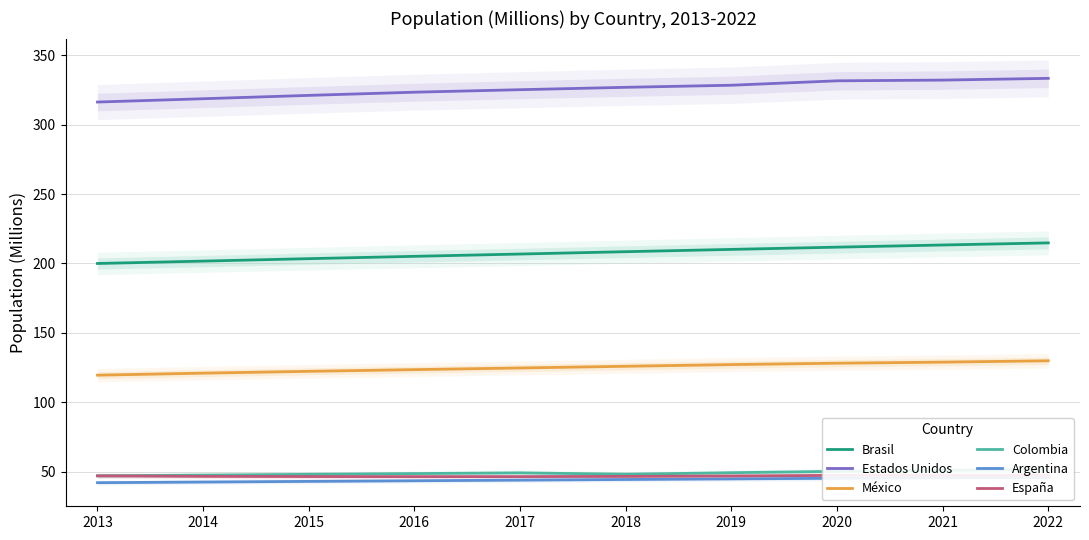

What is the sum of all Estados Unidos values?

3256.3